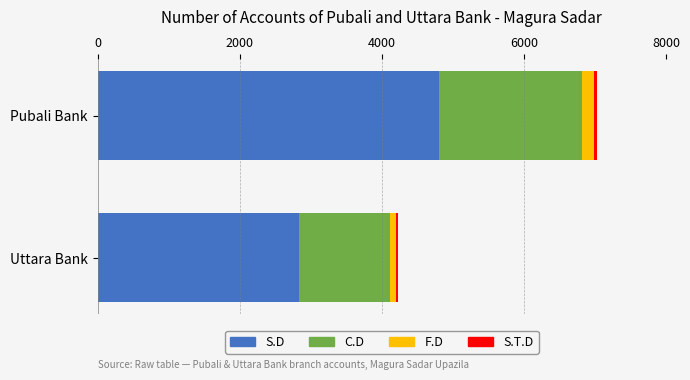

At which category is the sum across all series the highest?

Pubali Bank